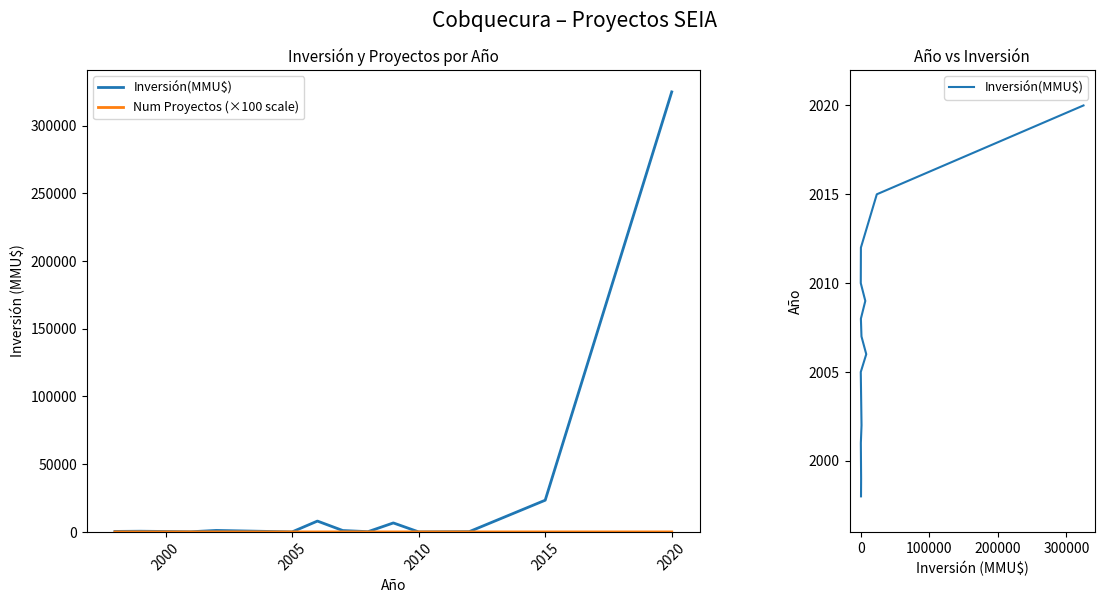

Rank the series by their maximum value, from lowest to highest.

Num Proyectos (×100 scale), Inversión(MMU$)